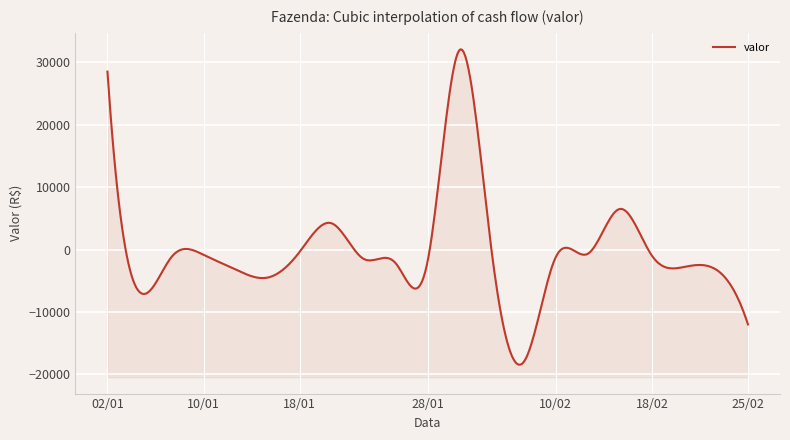

What is the minimum value shown in the chart?

-18000